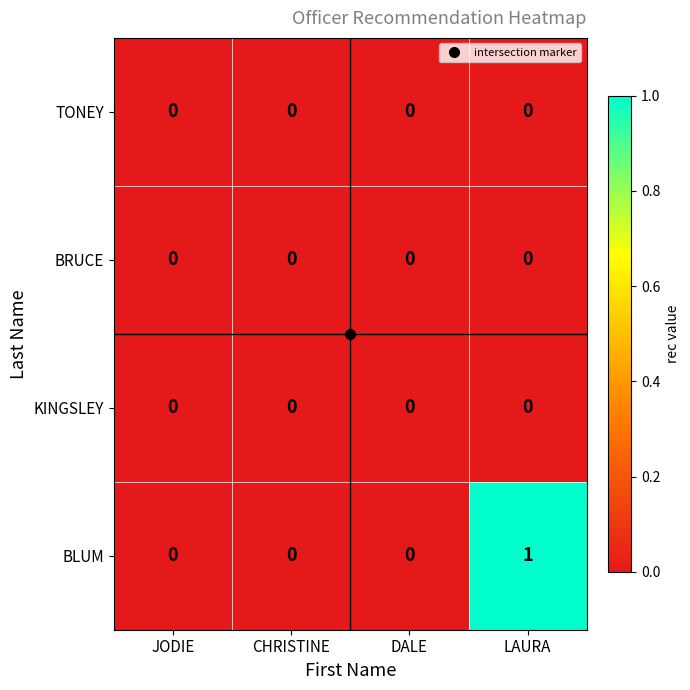

The BLUM series shows 0 at JODIE. True or false?

True